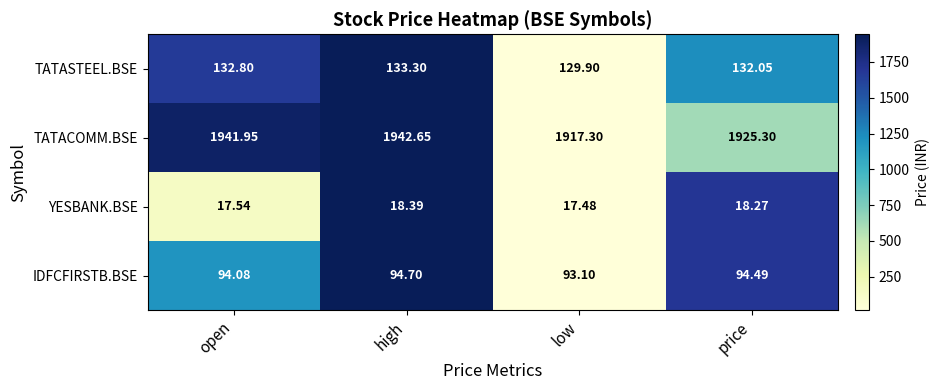

Which label corresponds to the smallest value in the chart?

low